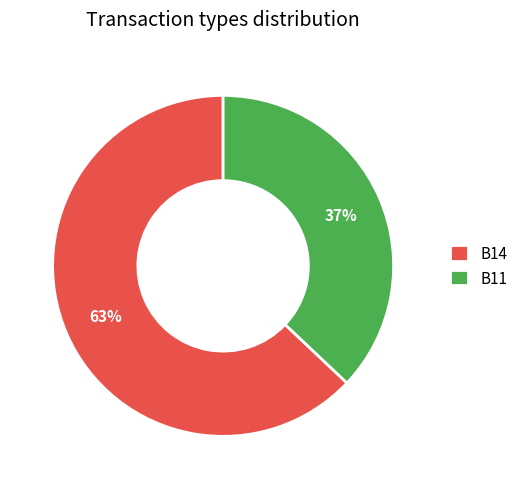

To the nearest percent, what is the average slice percentage?

50%